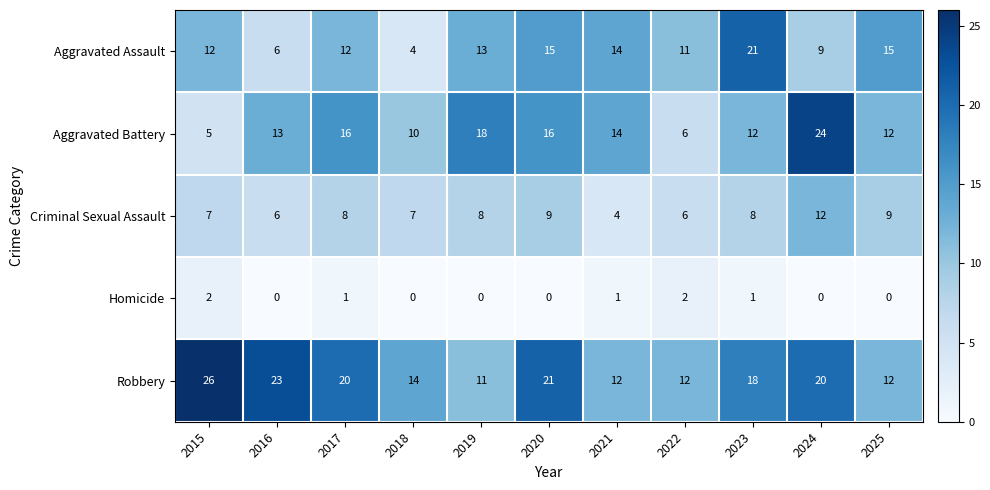

Is the value of Robbery at 2022 greater than the value of Criminal Sexual Assault at 2016?

Yes